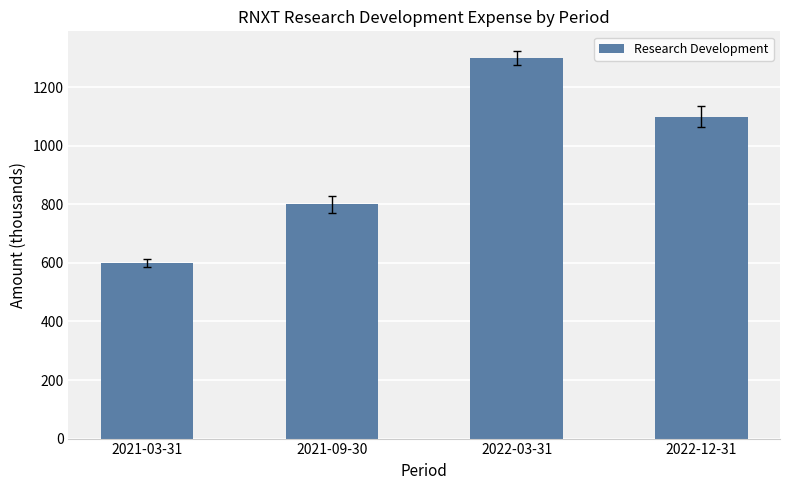

Reading left to right, list all the values displayed in this chart.

600	800	1300	1100